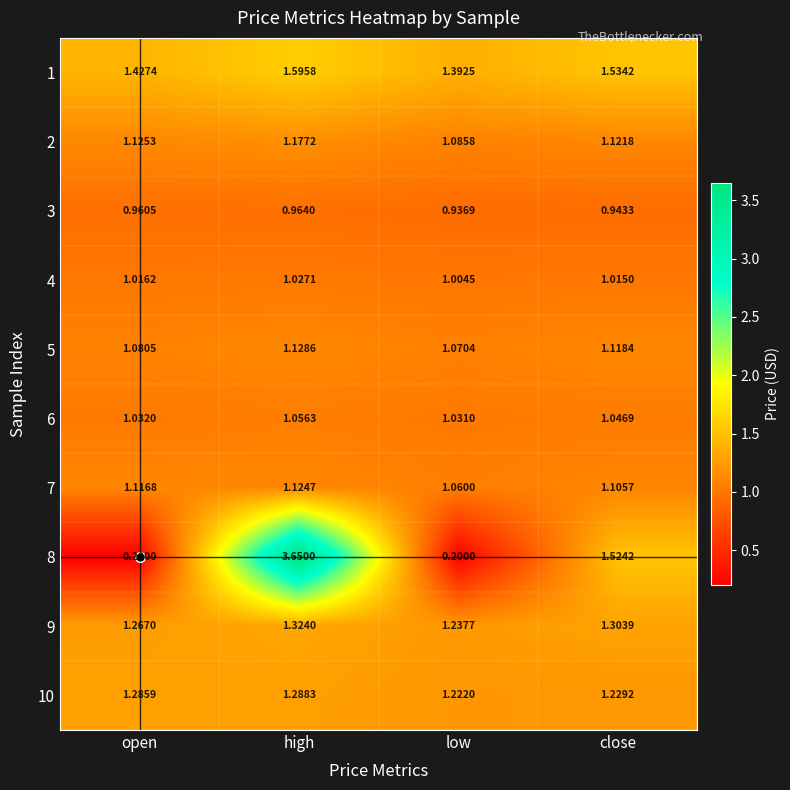

What is the total value across all series at close?

11.9